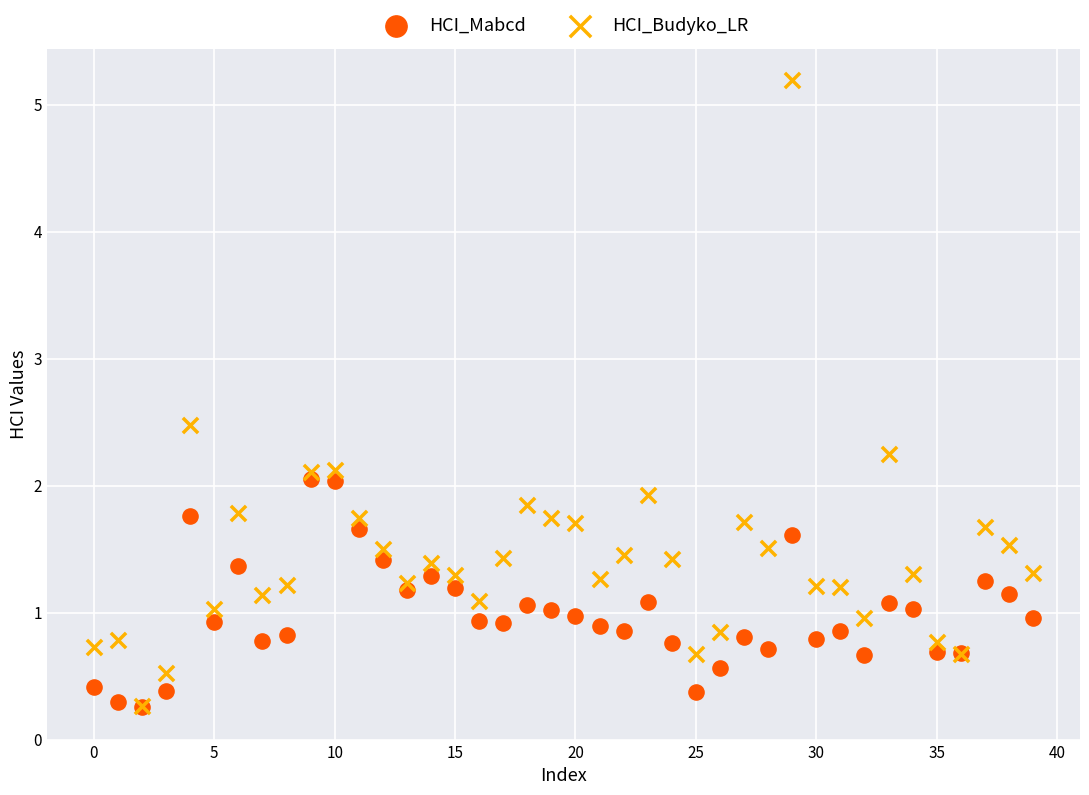

Which series has the largest Y range (max minus min)?

HCI_Budyko_LR